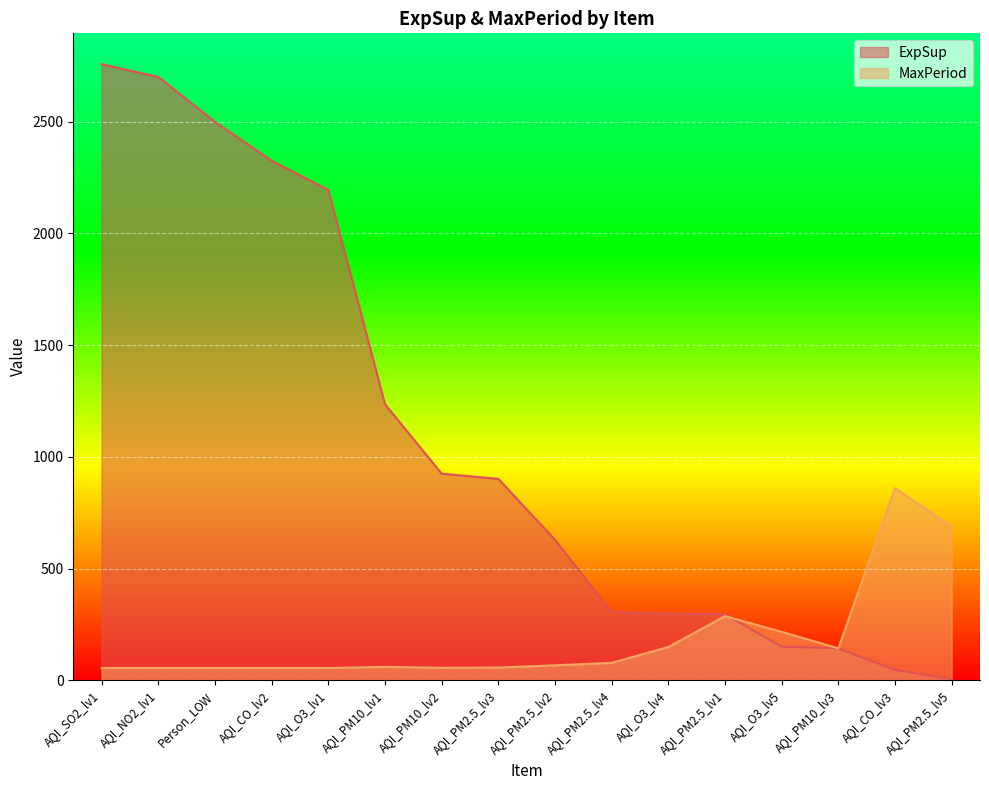

Reading right to left, transcribe all the data shown in this chart.

ExpSup: AQI_PM2.5_lv5=4.6	AQI_CO_lv3=46.6	AQI_PM10_lv3=143.1	AQI_O3_lv5=150.3	AQI_PM2.5_lv1=296.2	AQI_O3_lv4=297.8	AQI_PM2.5_lv4=305.7	AQI_PM2.5_lv2=629.1	AQI_PM2.5_lv3=901.6	AQI_PM10_lv2=924.8	AQI_PM10_lv1=1235.9	AQI_O3_lv1=2195.0	AQI_CO_lv2=2325.6	Person_LOW=2499.7	AQI_NO2_lv1=2700.5	AQI_SO2_lv1=2758.0
MaxPeriod: AQI_PM2.5_lv5=687.0	AQI_CO_lv3=860.0	AQI_PM10_lv3=143.0	AQI_O3_lv5=217.0	AQI_PM2.5_lv1=287.0	AQI_O3_lv4=149.0	AQI_PM2.5_lv4=78.0	AQI_PM2.5_lv2=67.0	AQI_PM2.5_lv3=57.0	AQI_PM10_lv2=56.0	AQI_PM10_lv1=60.0	AQI_O3_lv1=55.0	AQI_CO_lv2=55.0	Person_LOW=55.0	AQI_NO2_lv1=55.0	AQI_SO2_lv1=55.0